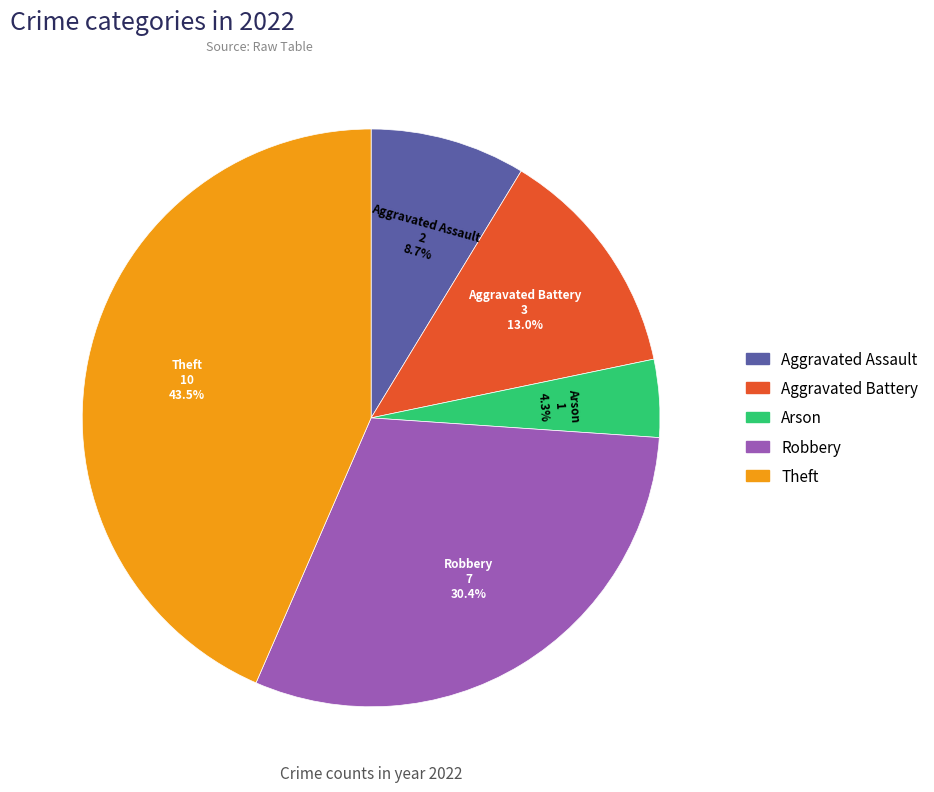

Which slice is the smallest?

Arson